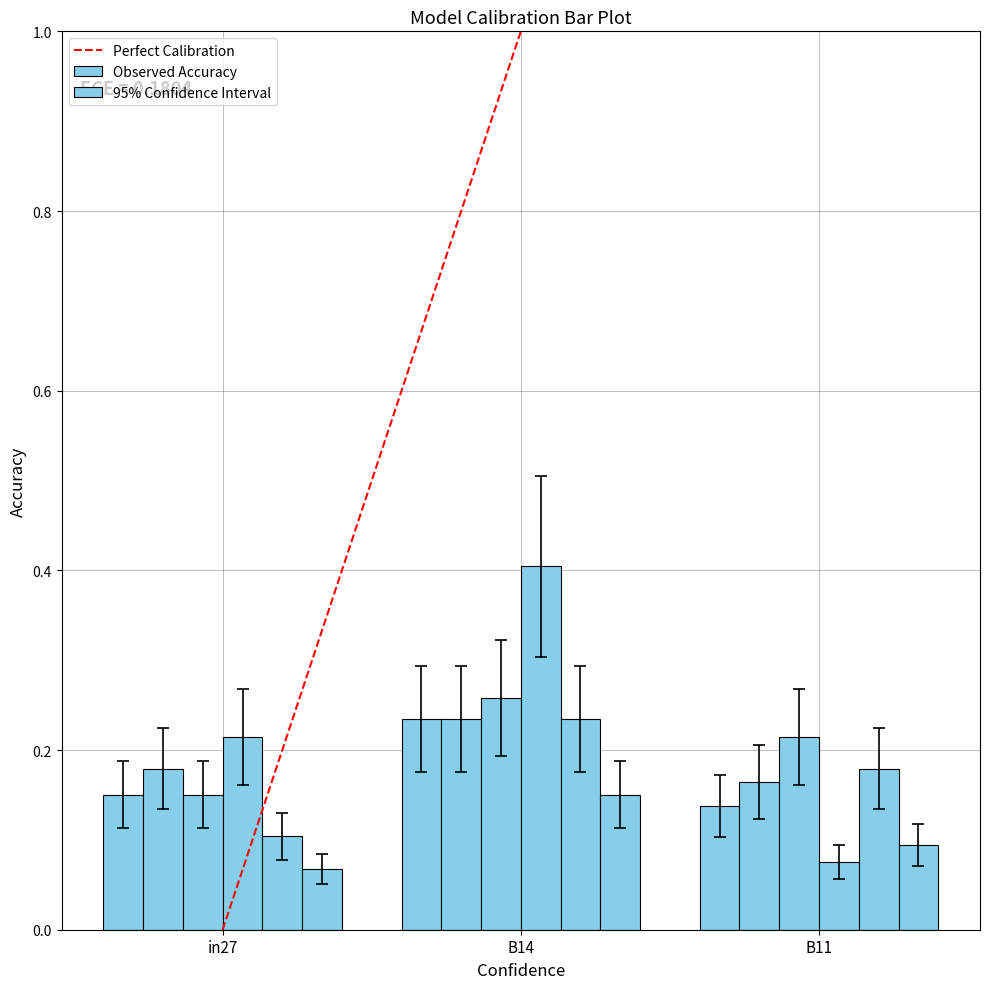

How many series are shown in this chart?

6